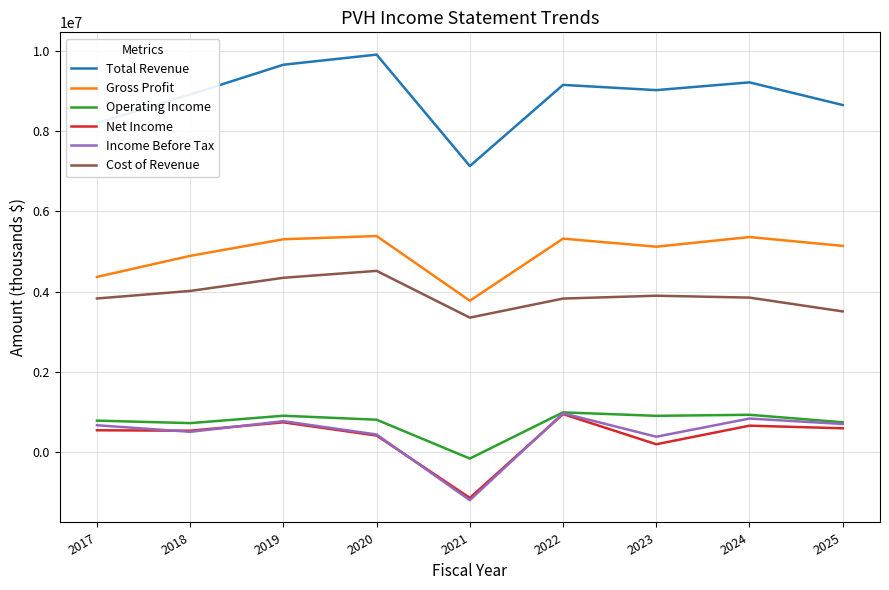

In Cost of Revenue, how many points are higher than both neighbors (excluding endpoints)?

2